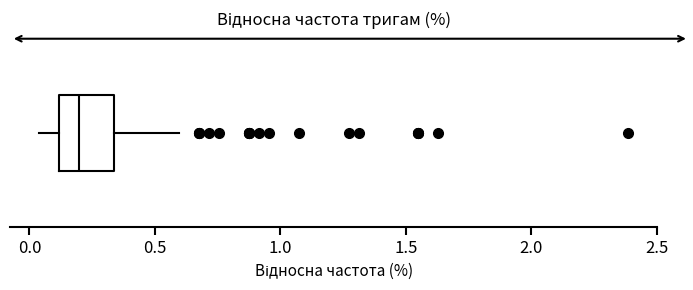

Where does the median line of the box sit on the x-axis? The values are not printed on the chart, so give them approximately, as read against the axis.

0.20